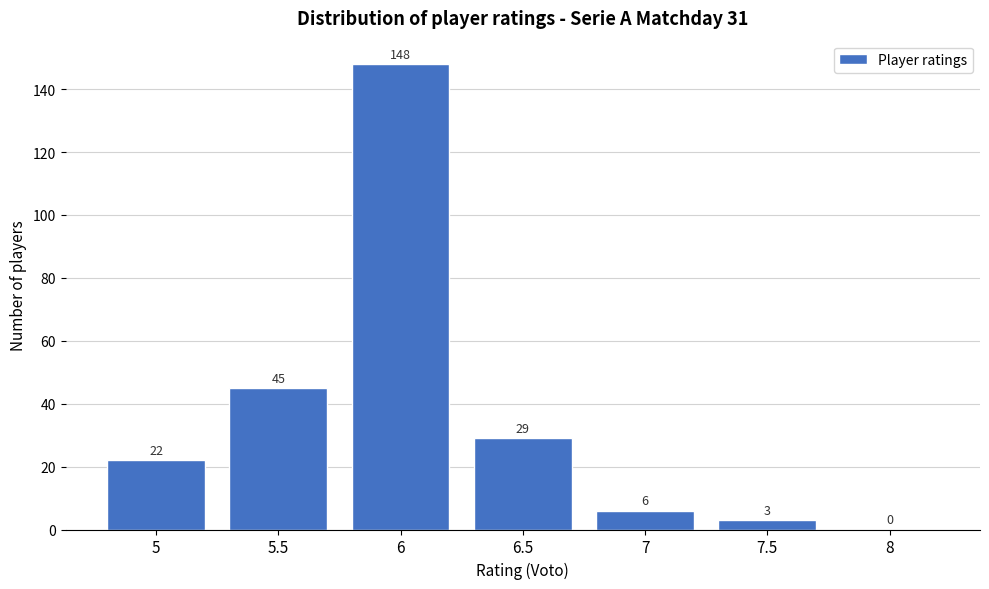

Reading left to right, extract all data points from this chart.

5=22	5.5=45	6=148	6.5=29	7=6	7.5=3	8=0